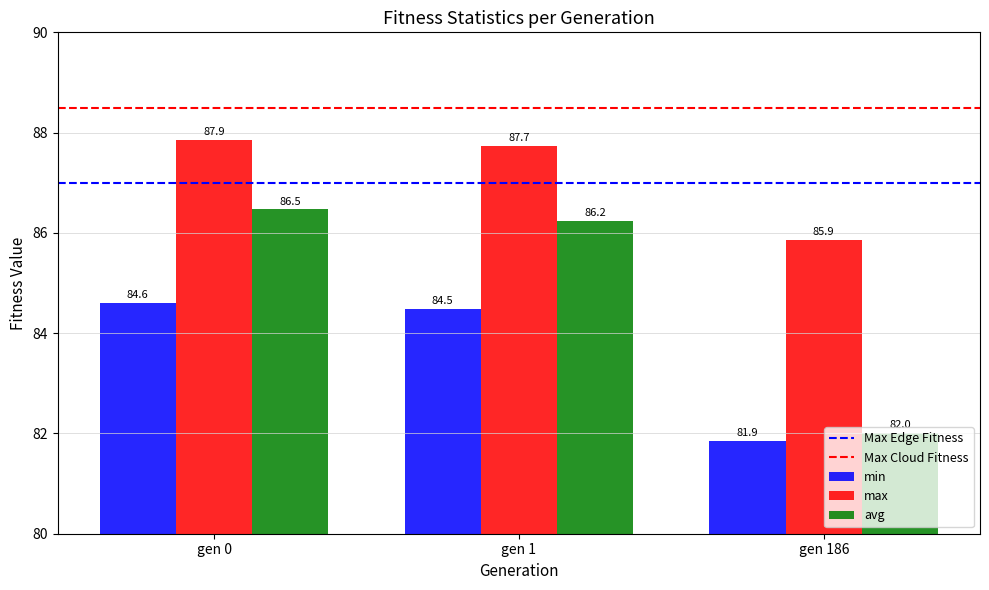

What is the total value across all series at gen 0?

258.9